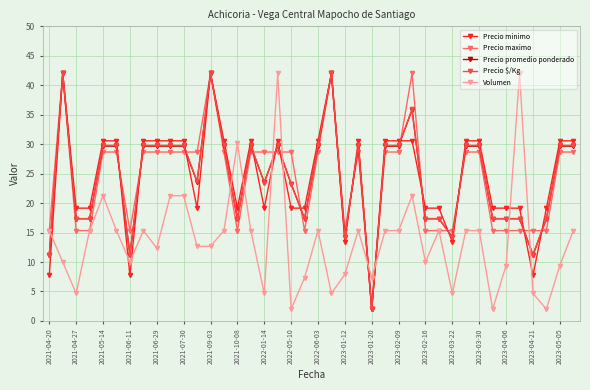

True or false: Precio promedio ponderado has more than 2 points higher than both neighbors.

True